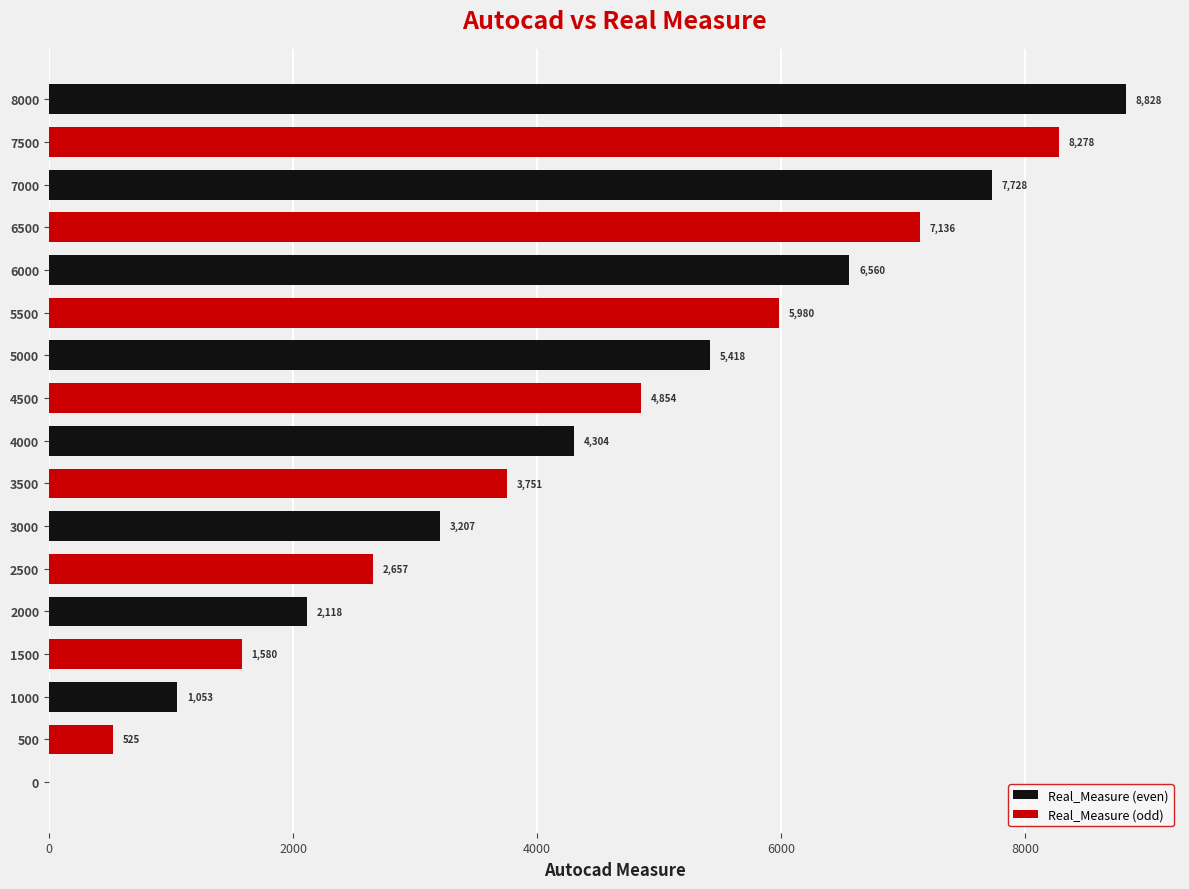

Reading left to right, what are all the values shown in this chart?

0	525	1053	1580	2118	2657	3207	3751	4304	4854	5418	5980	6560	7136	7728	8278	8828